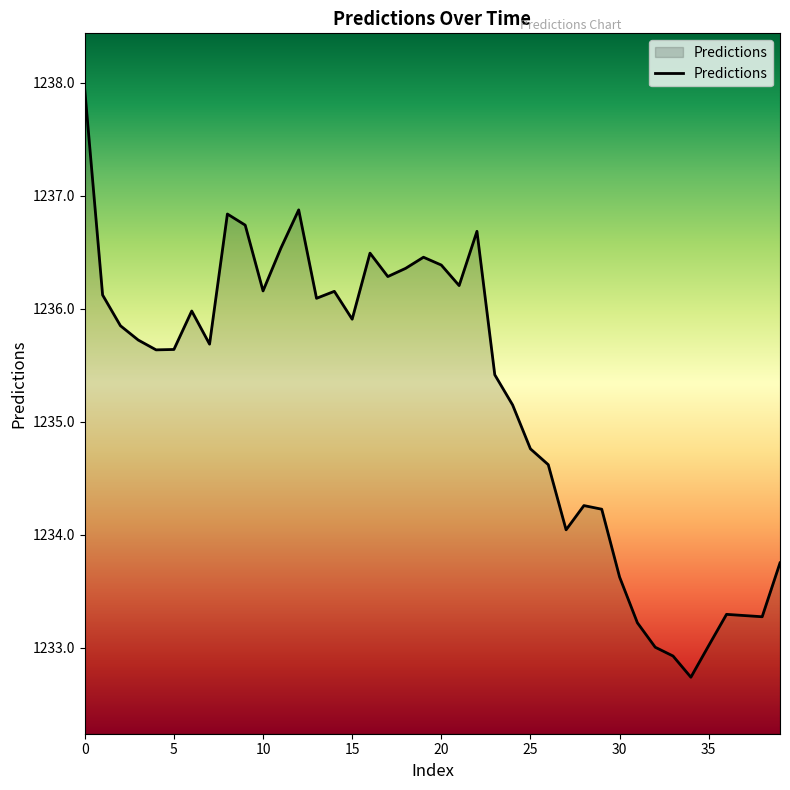

What is the greatest value displayed?

1237.9